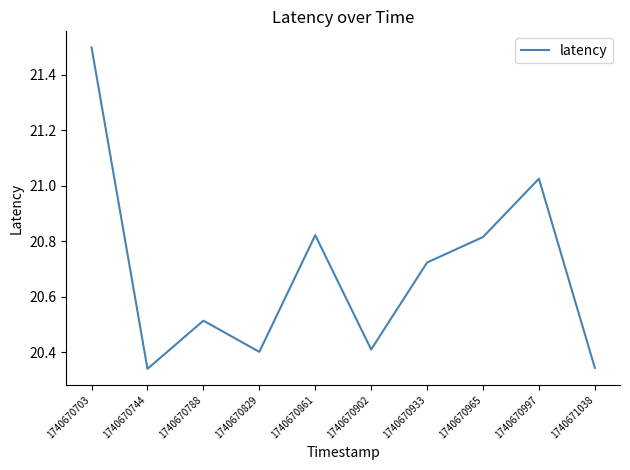

Which has a higher value, 1740670965 or 1740670788?

1740670965